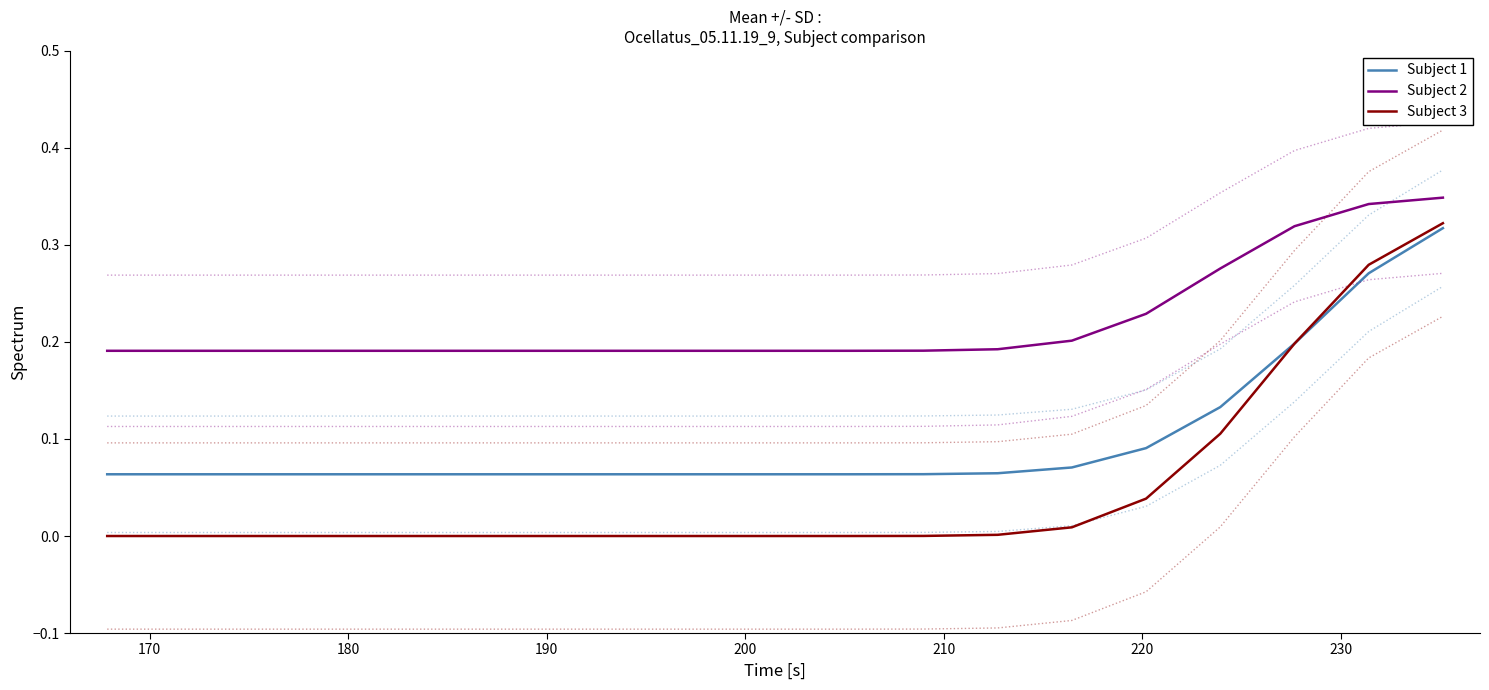

True or false: Subject 3 and Subject 2 cross at least once.

False